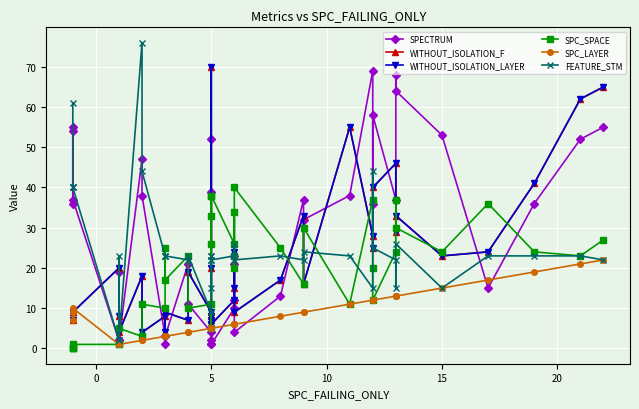

Which series has the largest range (max minus min)?

FEATURE_STM